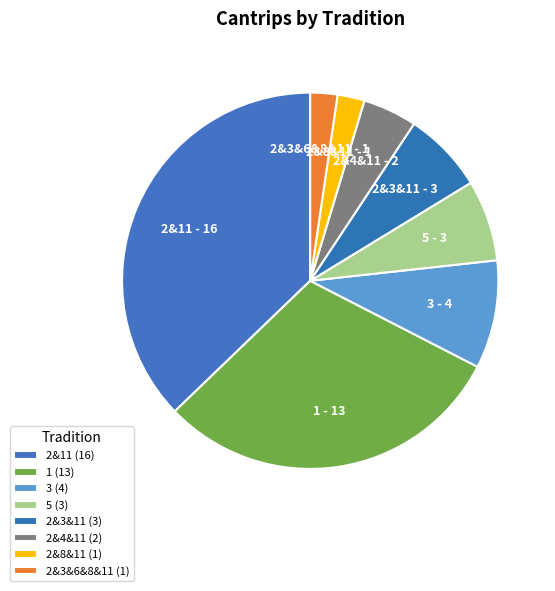

How many segments does this pie chart have?

8